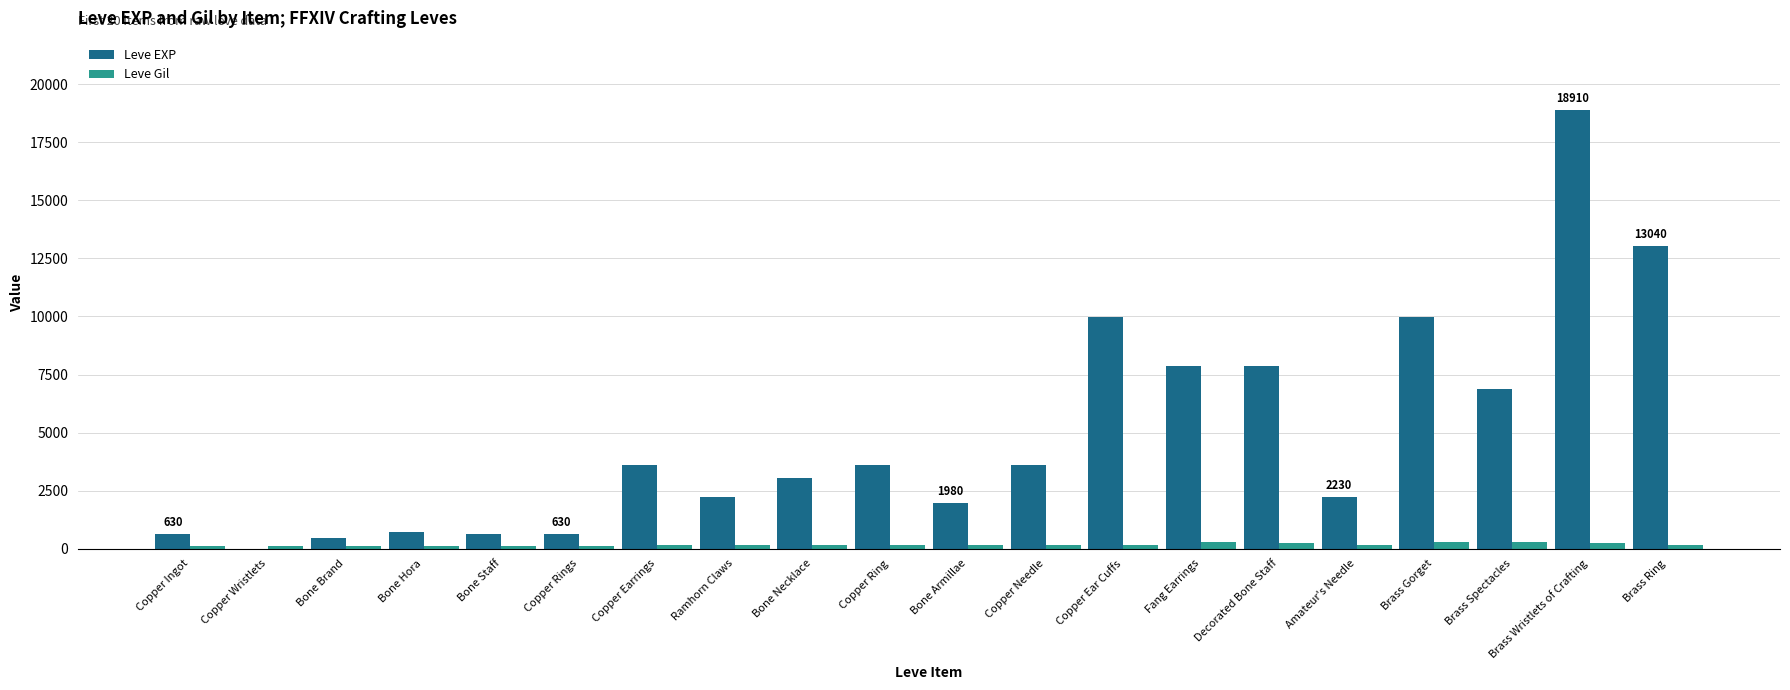

The value of Leve EXP at Ramhorn Claws is 2230. True or false?

True